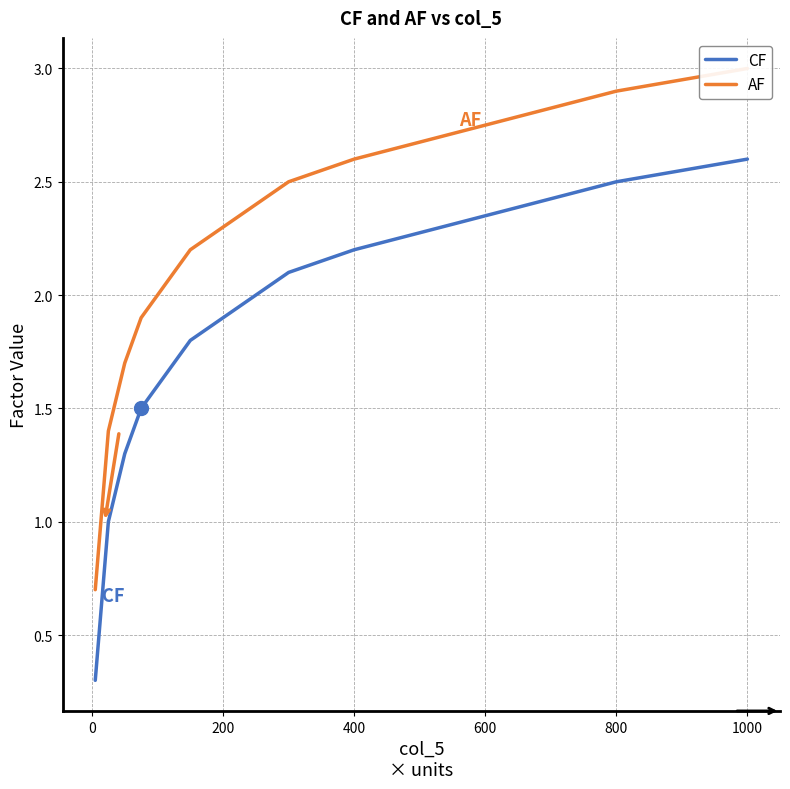

At which label does CF reach its peak?

1000